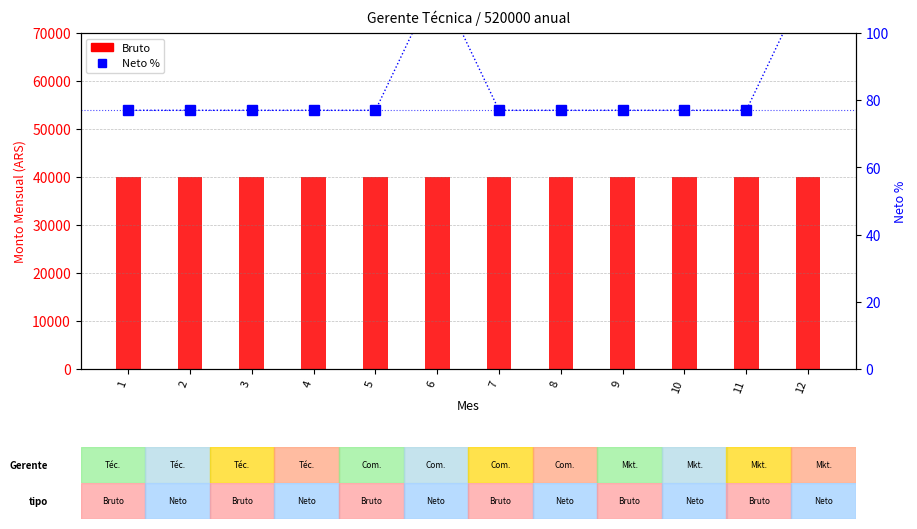

The Bruto series shows 27958.4 at 9. True or false?

False